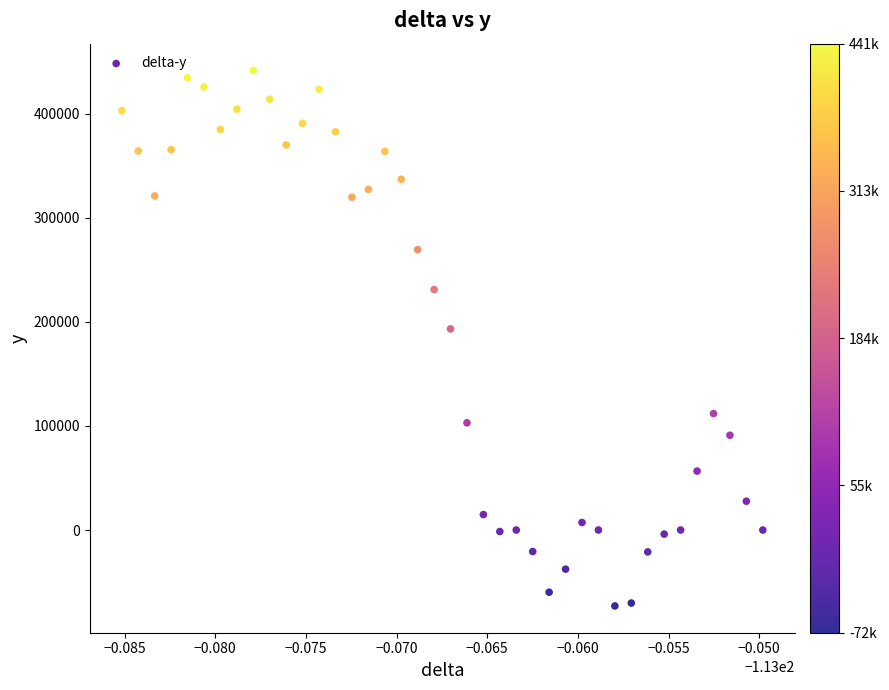

What Y value in the scatter plot is closest to 184366?

193281.7